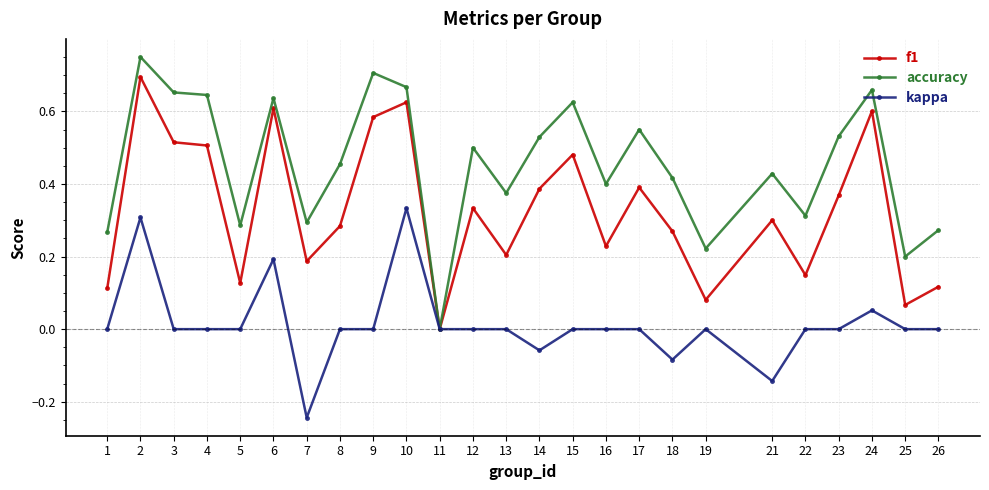

How many values in the f1 series exceed 0?

24